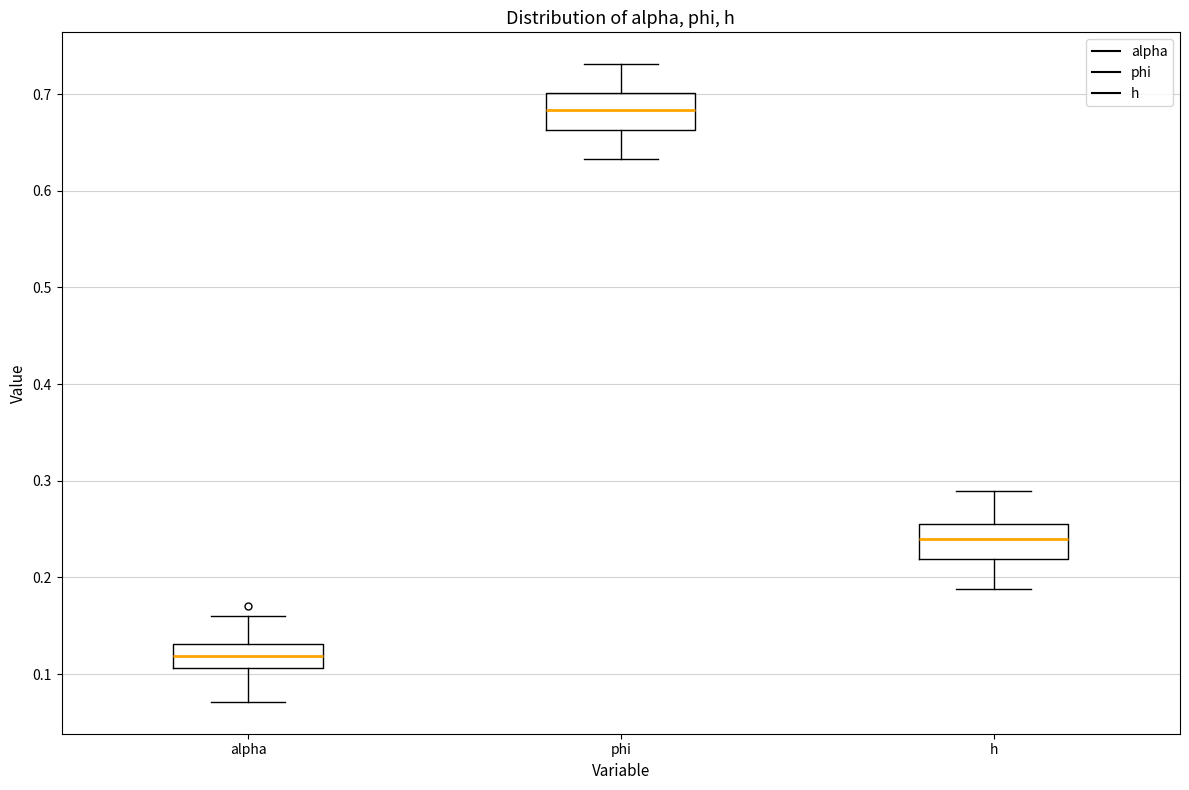

Where does the upper whisker of the box for alpha end on the y-axis? The values are not printed on the chart, so give them approximately, as read against the axis.

0.16